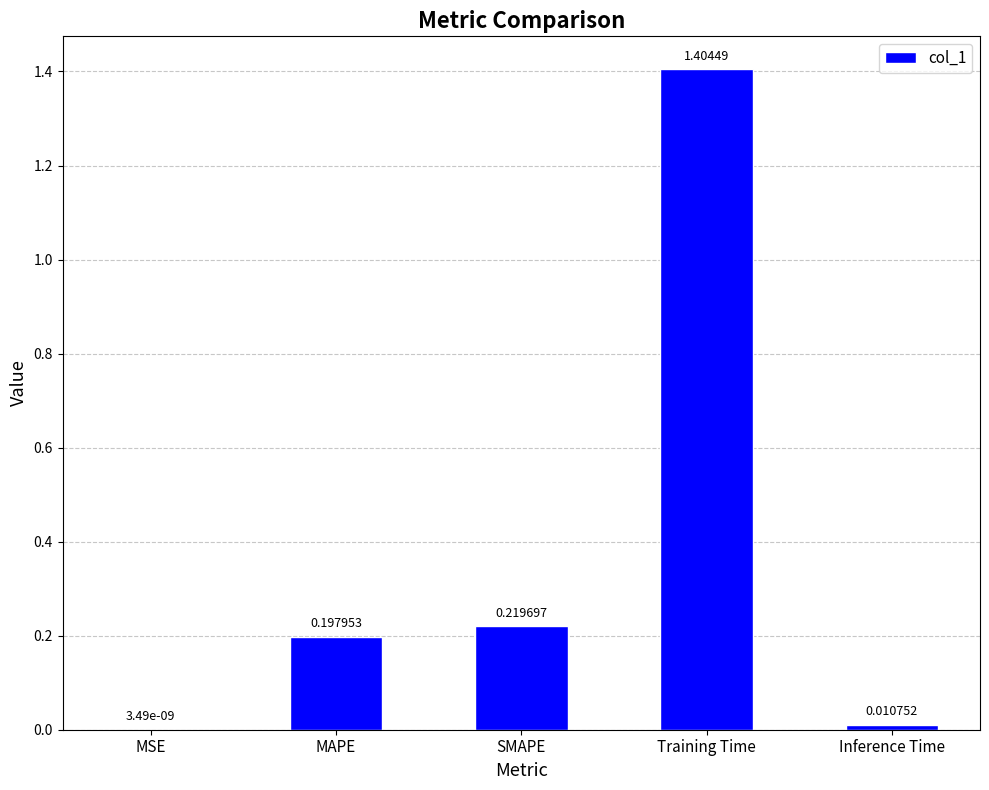

Where is the data nearest to the value 0?

MSE